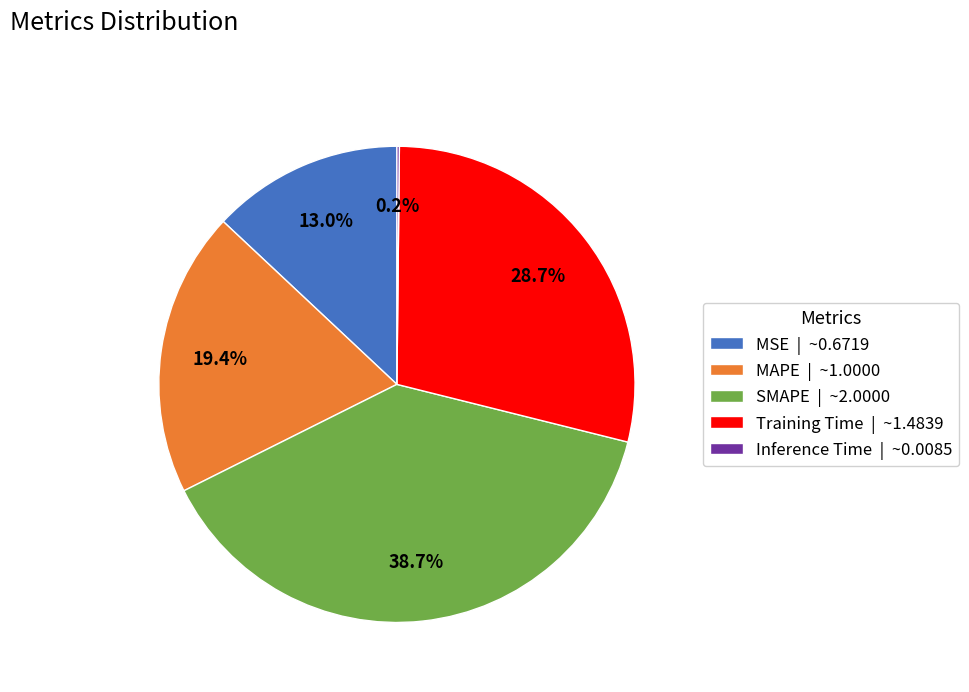

What is the ratio of the value at MAPE | ~1.0000 to the value at SMAPE | ~2.0000?

0.5